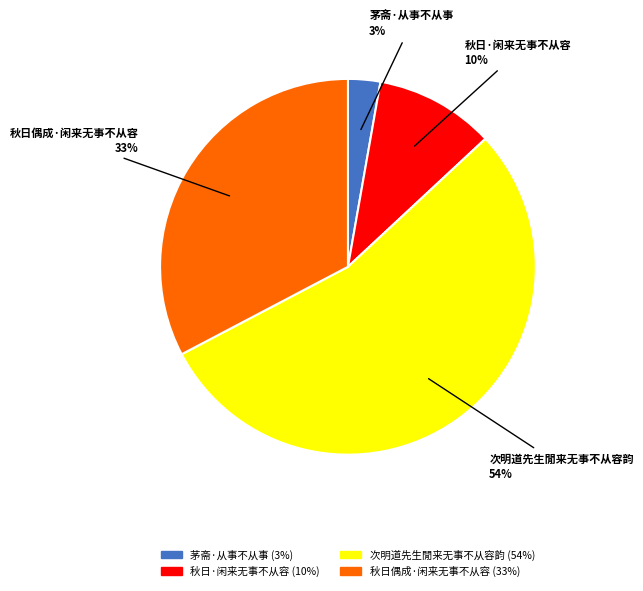

To the nearest percent, what is the average slice percentage?

25%